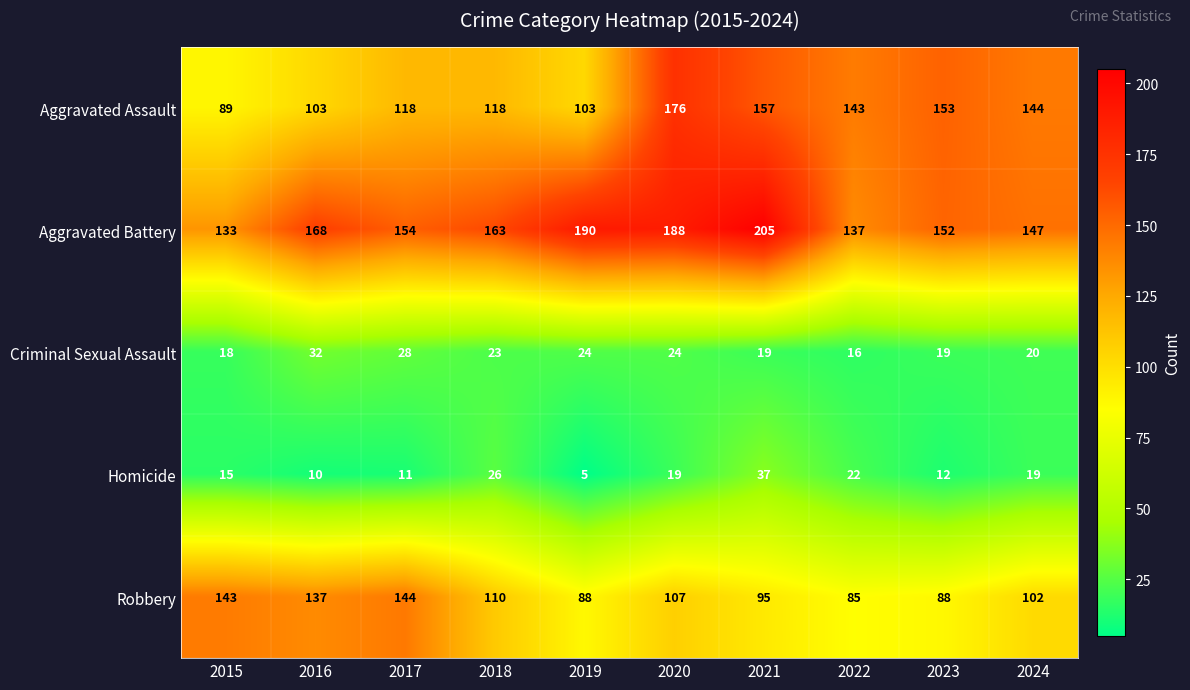

What is the sum of all Criminal Sexual Assault values?

223